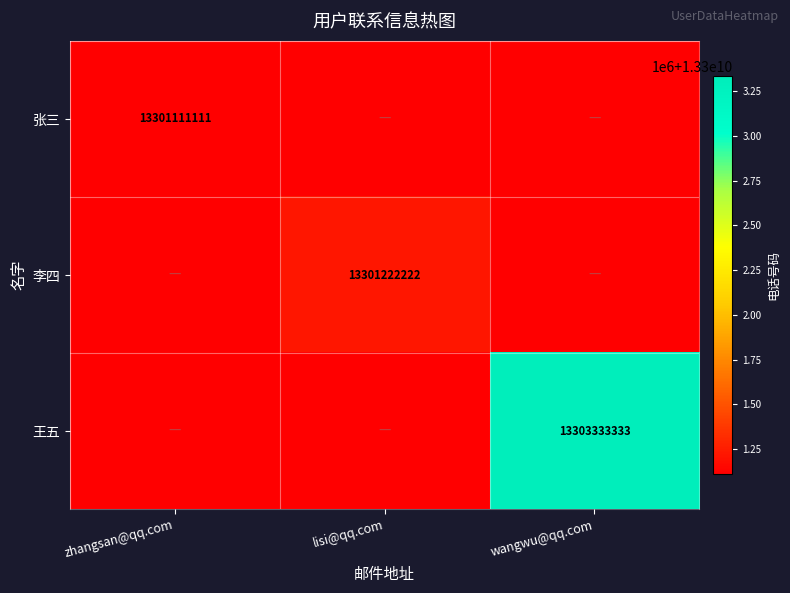

What is the average value of the 王五 series?

4434444444